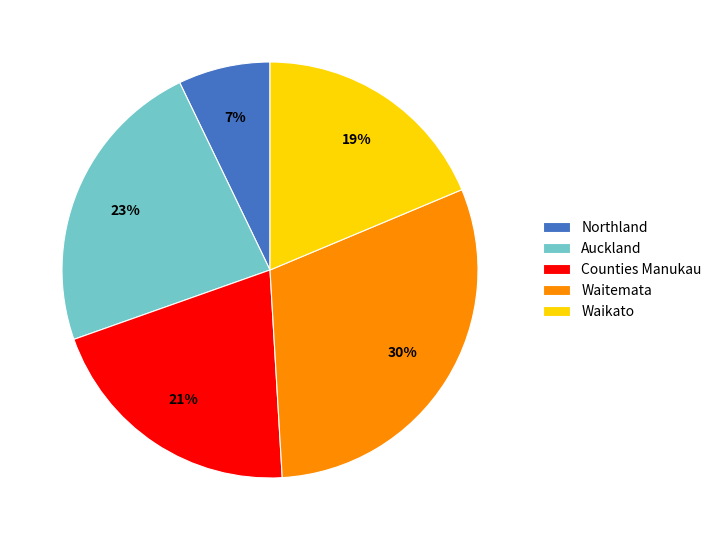

What is the ratio of the value at Auckland to the value at Counties Manukau?

1.1